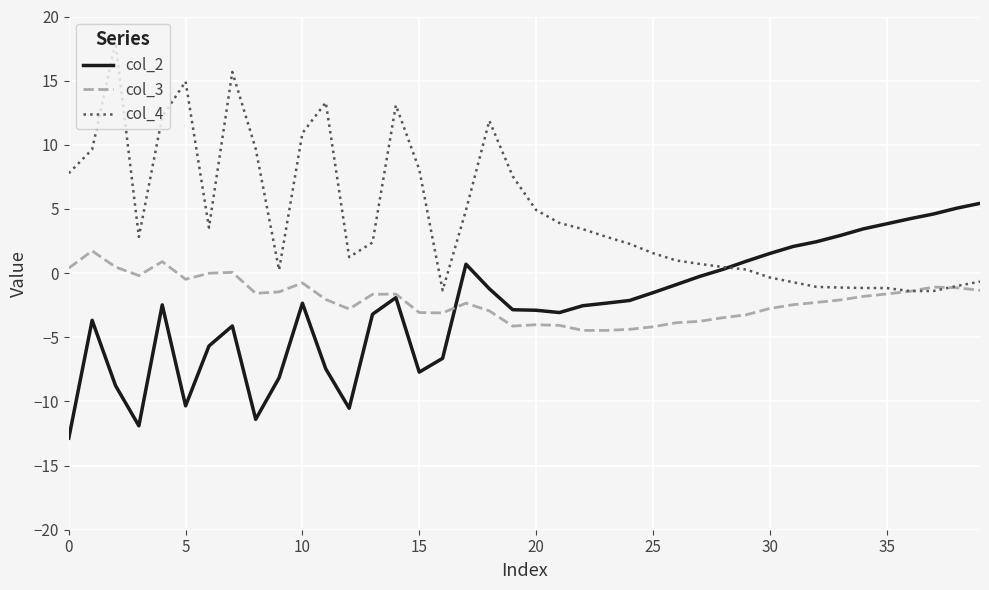

How many lines are shown in the chart?

3